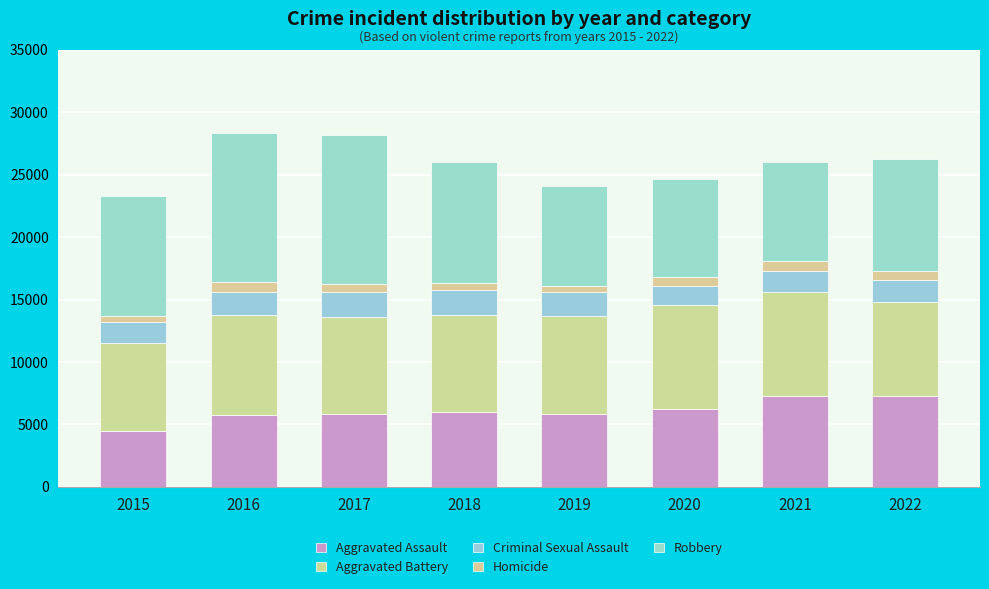

Does the chart contain any negative values?

No